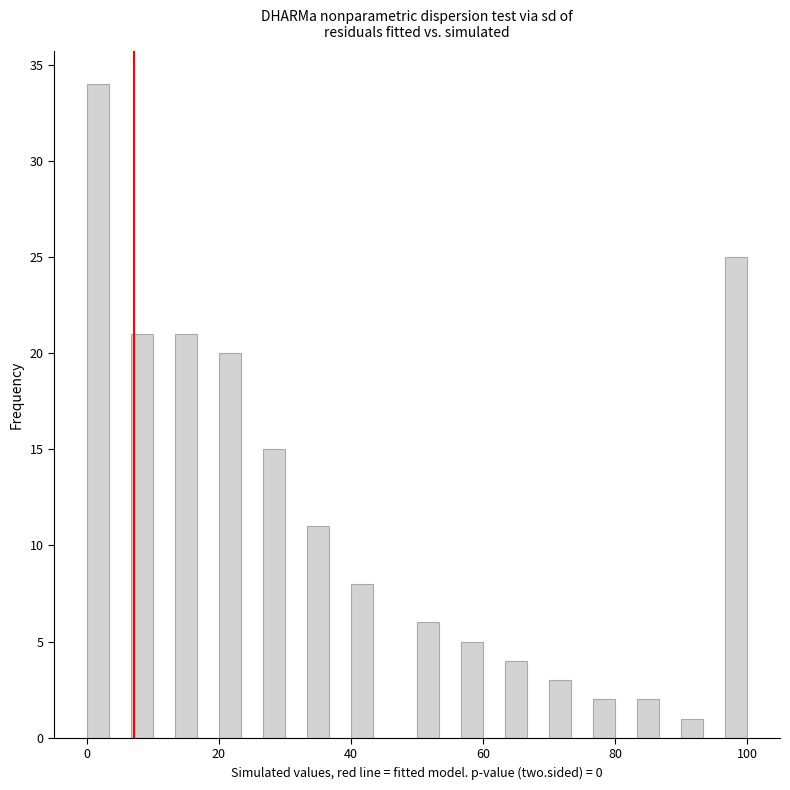

Around what value on the x-axis is the tallest bar? Give the approximate position of its centre, as read against the axis.

2